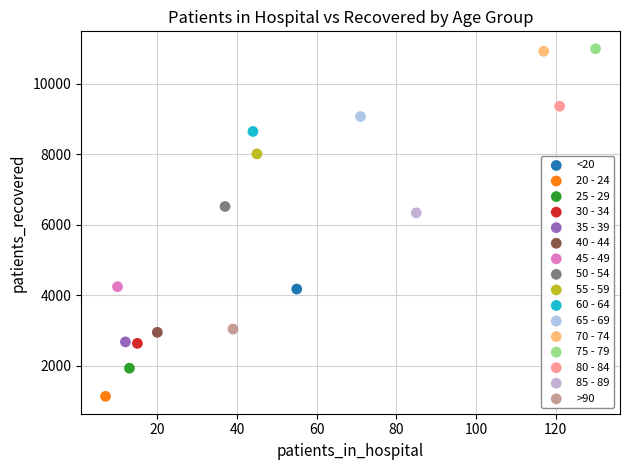

What are all the series names shown in the legend?

<20, 20 - 24, 25 - 29, 30 - 34, 35 - 39, 40 - 44, 45 - 49, 50 - 54, 55 - 59, 60 - 64, 65 - 69, 70 - 74, 75 - 79, 80 - 84, 85 - 89, >90